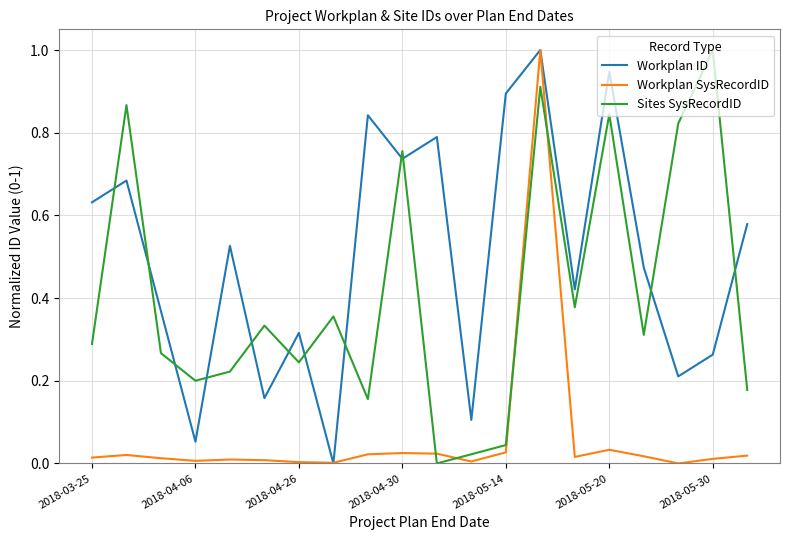

List the series in order of their overall mean, lowest first.

Workplan SysRecordID, Sites SysRecordID, Workplan ID